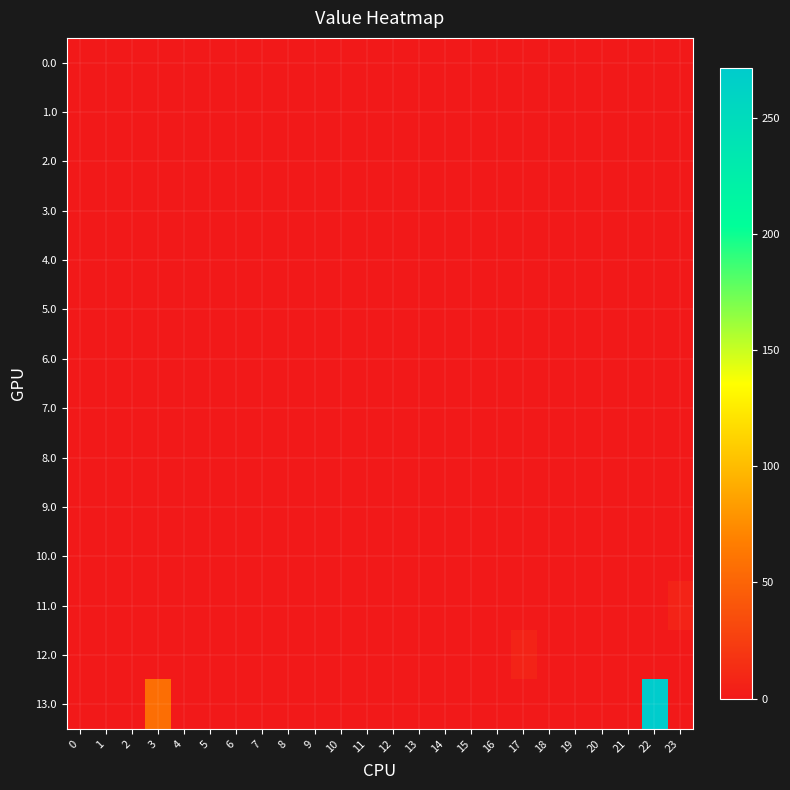

Which series has the widest spread of values?

13.0